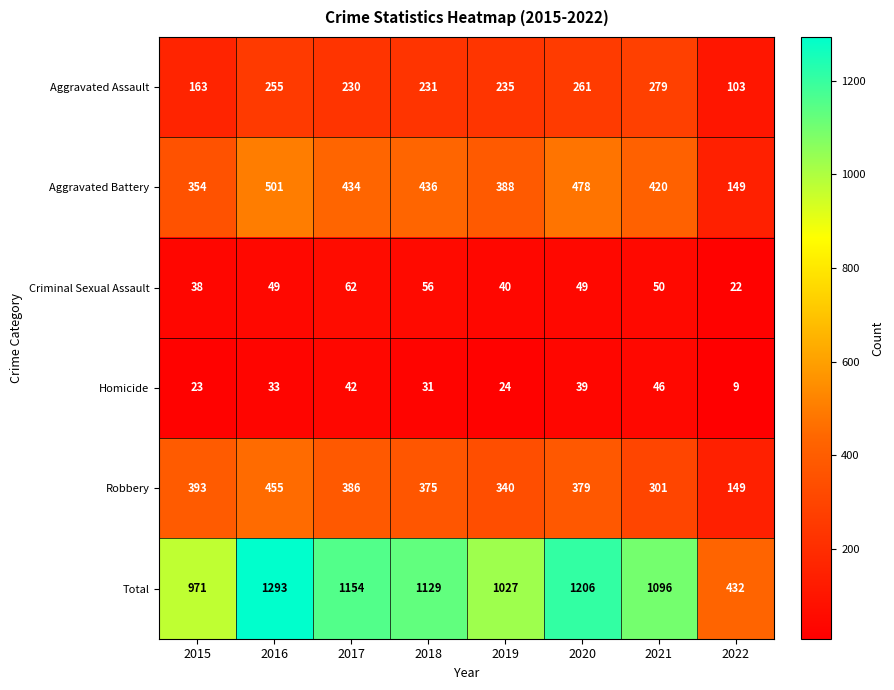

How many distinct data groups are displayed?

6